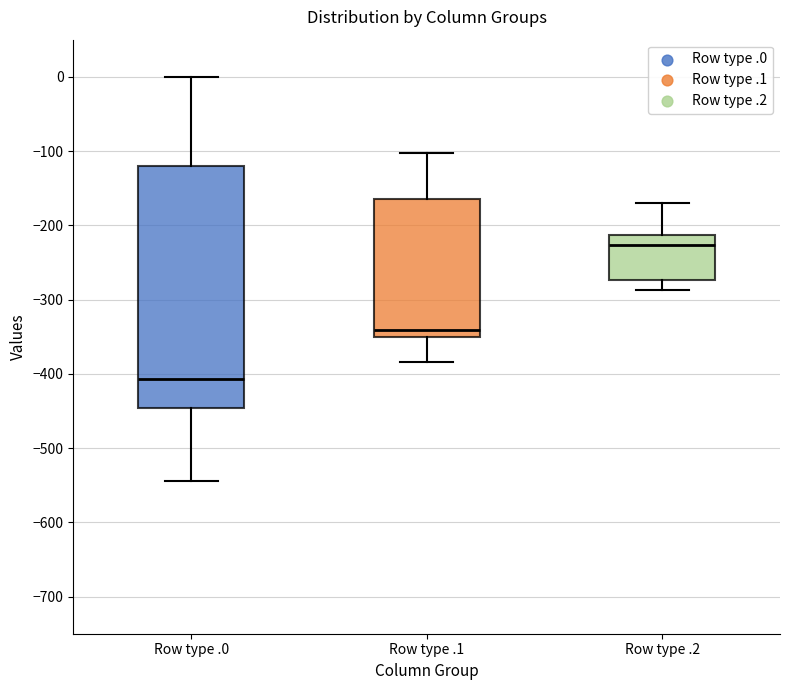

Reading left to right, read every box against the y-axis: the position of its median line, the range the box covers, and the ends of its whiskers. The values are not printed on the chart, so give them approximately, as read against the axis.

Row type .0: median -410, box -450 to -120, whiskers -540 to 0
Row type .1: median -340, box -350 to -160, whiskers -380 to -100
Row type .2: median -230, box -270 to -210, whiskers -290 to -170